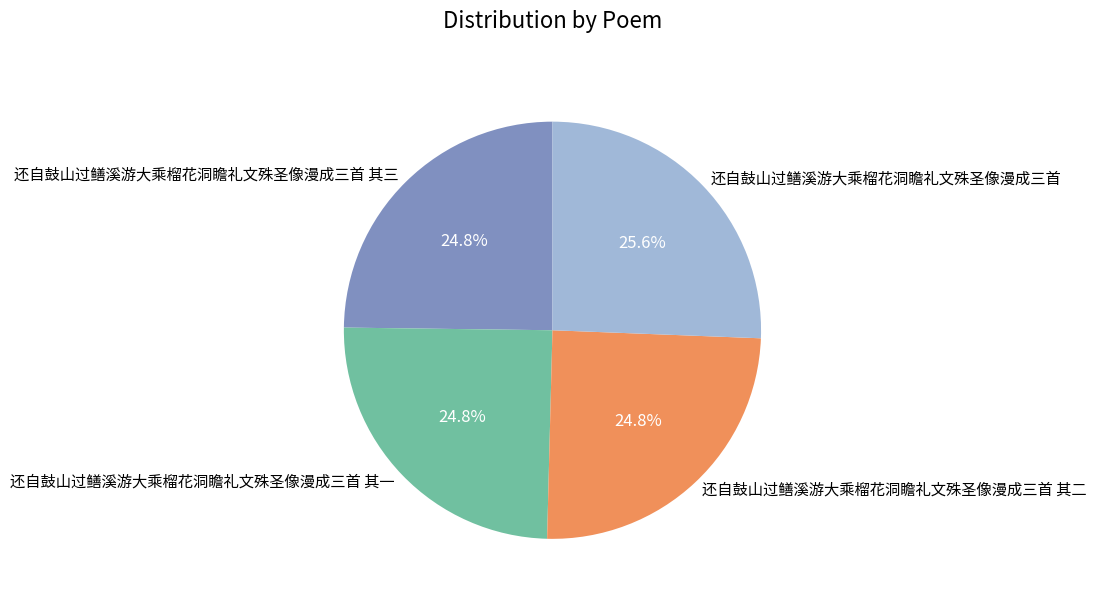

What percentage is the 还自鼓山过鳝溪游大乘榴花洞瞻礼文殊圣像漫成三首 其三 slice, to the nearest percent?

25%